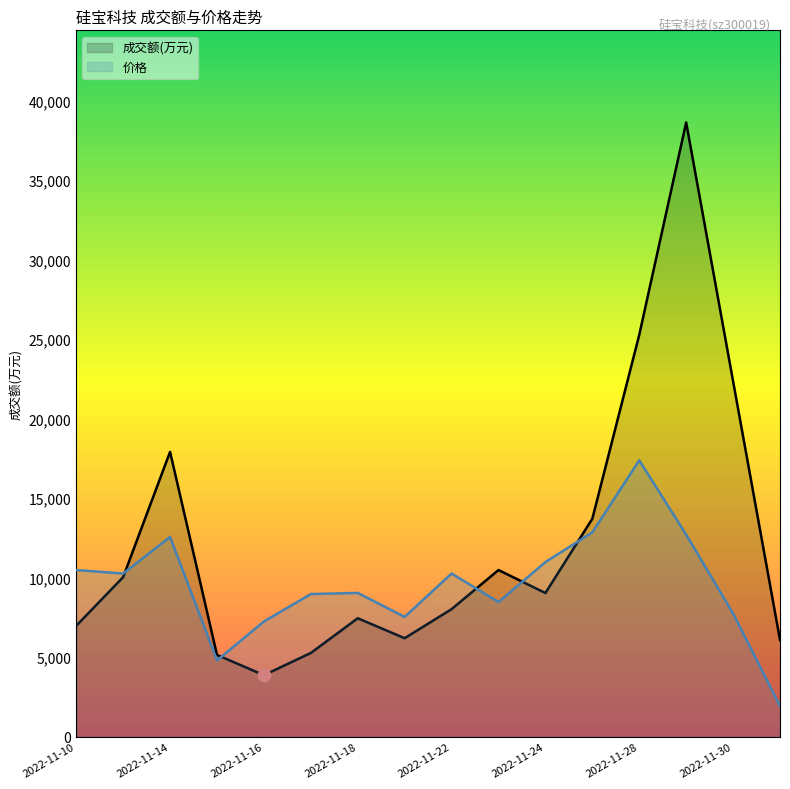

At how many categories does at least one series exceed 30751?

1